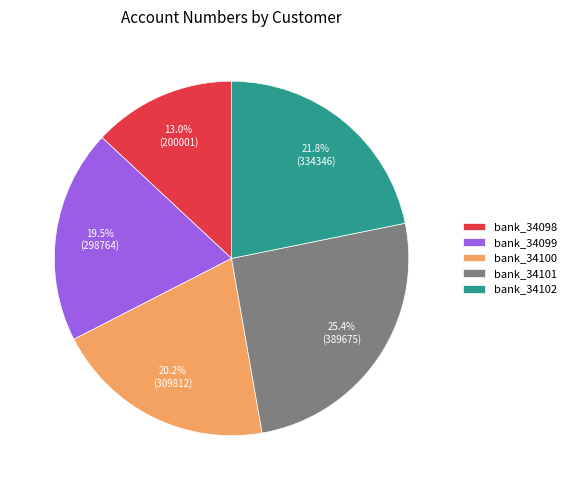

Between bank_34101 and bank_34098, which is larger?

bank_34101